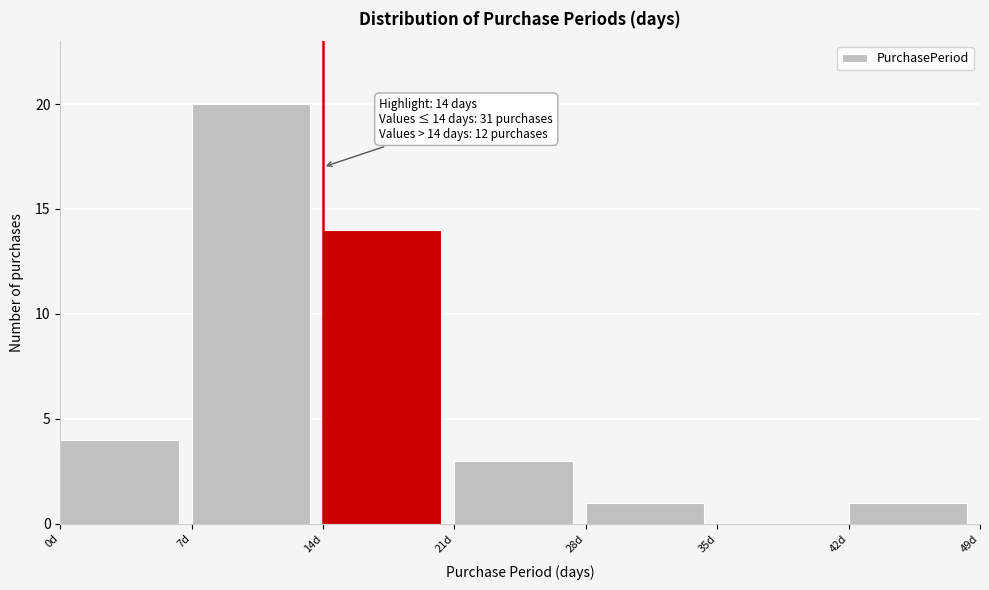

Over which range of the x-axis is the bar tallest?

7 to 14